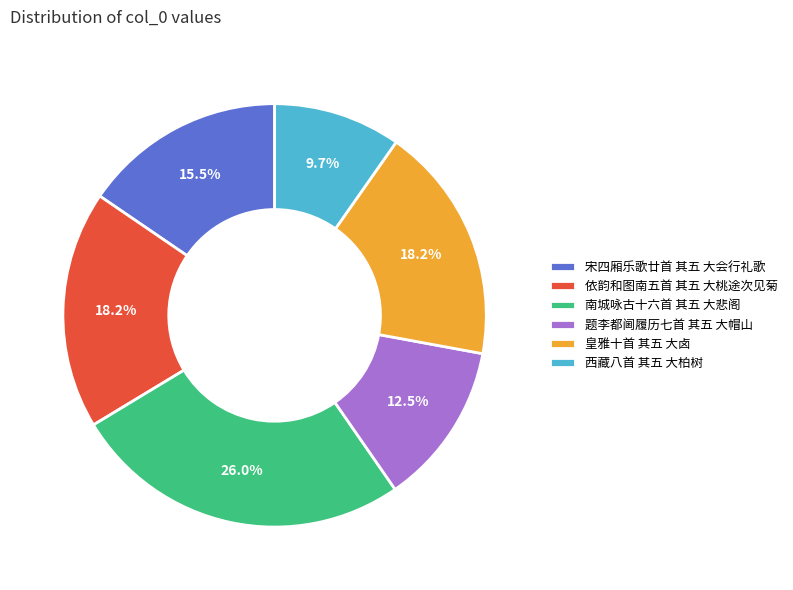

Do 依韵和图南五首 其五 大桃途次见菊 and 宋四厢乐歌廿首 其五 大会行礼歌 together represent more than half of the pie?

No